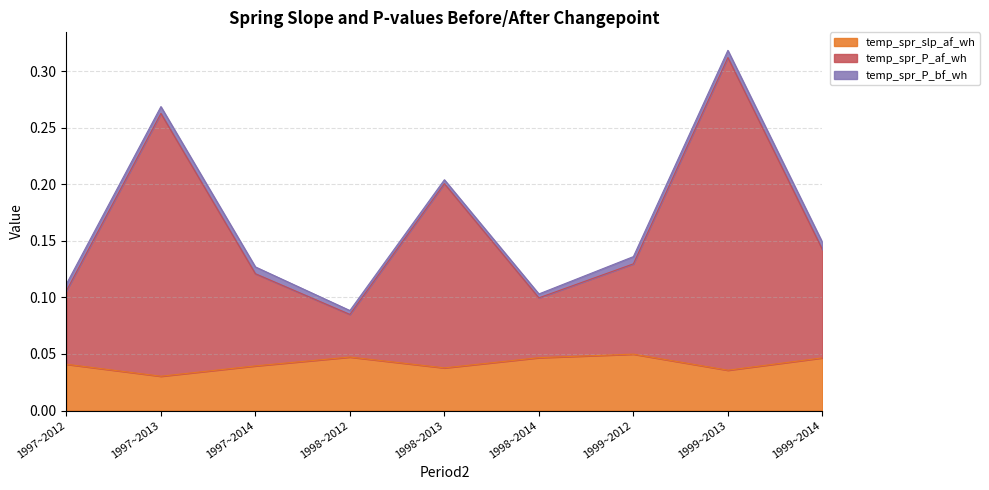

At which category is the sum across all series the highest?

1999~2013